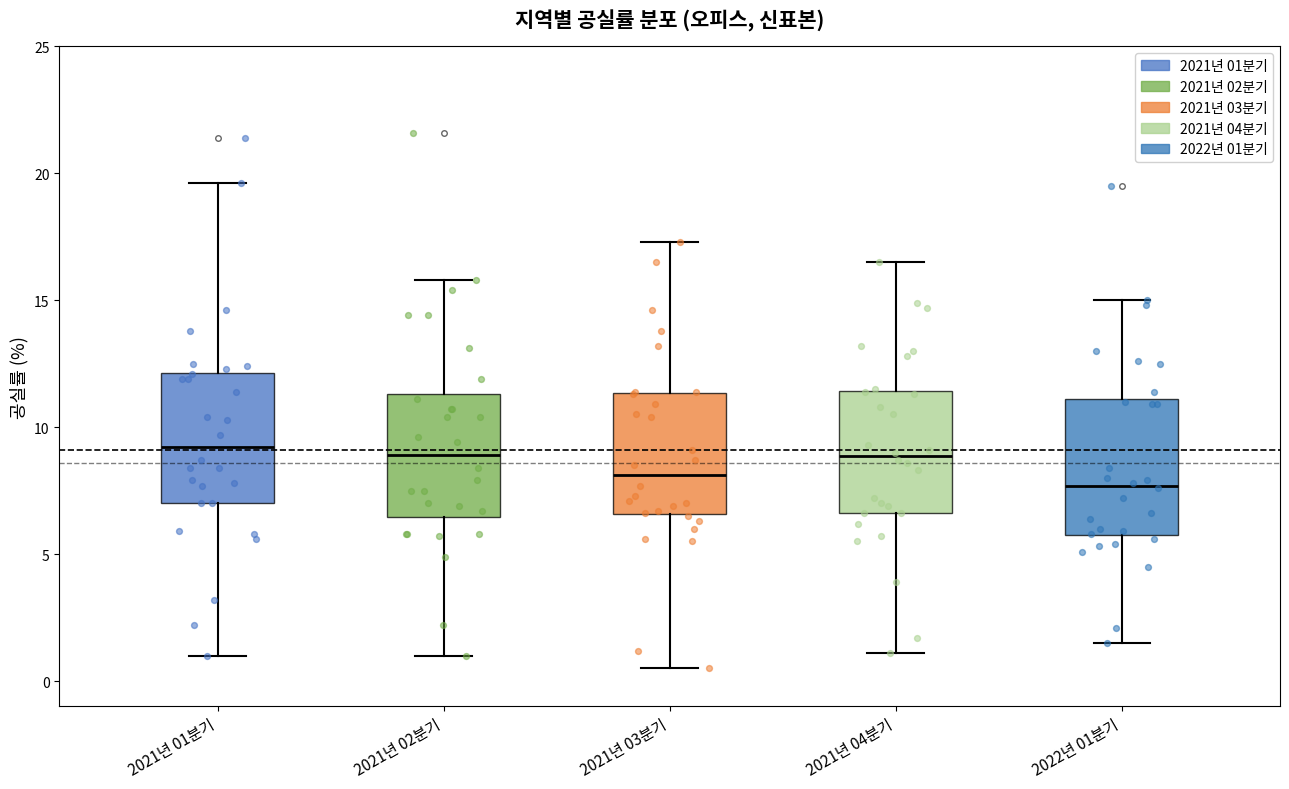

Reading left to right, transcribe this box plot: for each box, give where its median line is, the range the box spans, and where its two whiskers end, as read against the y-axis. The values are not printed on the chart, so give them approximately, as read against the axis.

2021년 01분기: median 9.0, box 7.0 to 12.0, whiskers 1.0 to 19.5
2021년 02분기: median 9.0, box 6.5 to 11.5, whiskers 1.0 to 16.0
2021년 03분기: median 8.0, box 6.5 to 11.5, whiskers 0.5 to 17.5
2021년 04분기: median 9.0, box 6.5 to 11.5, whiskers 1.0 to 16.5
2022년 01분기: median 7.5, box 6.0 to 11.0, whiskers 1.5 to 15.0